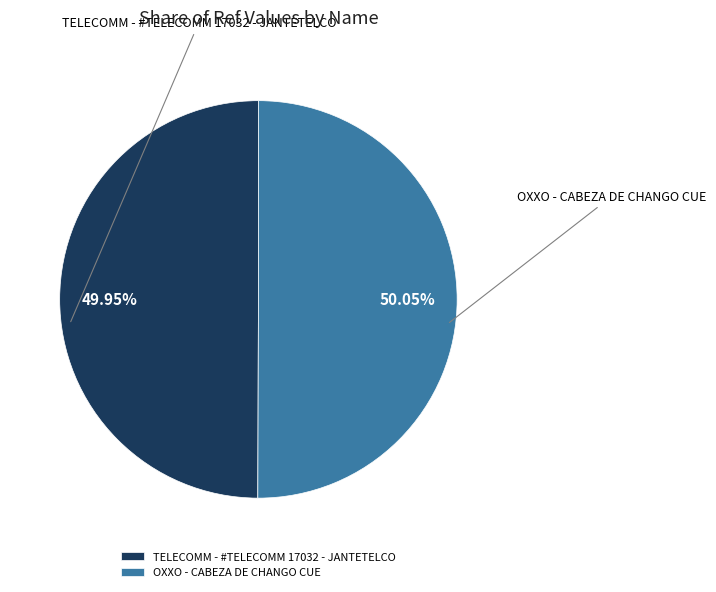

How many segments does this pie chart have?

2